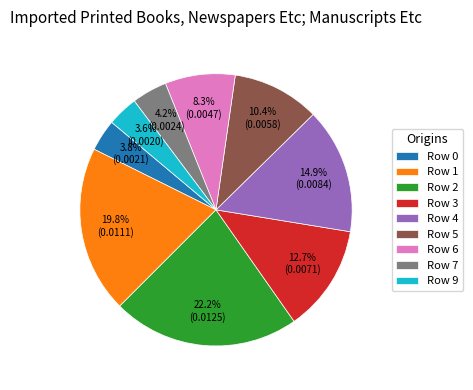

Does Row 2 represent more than half of the total?

No